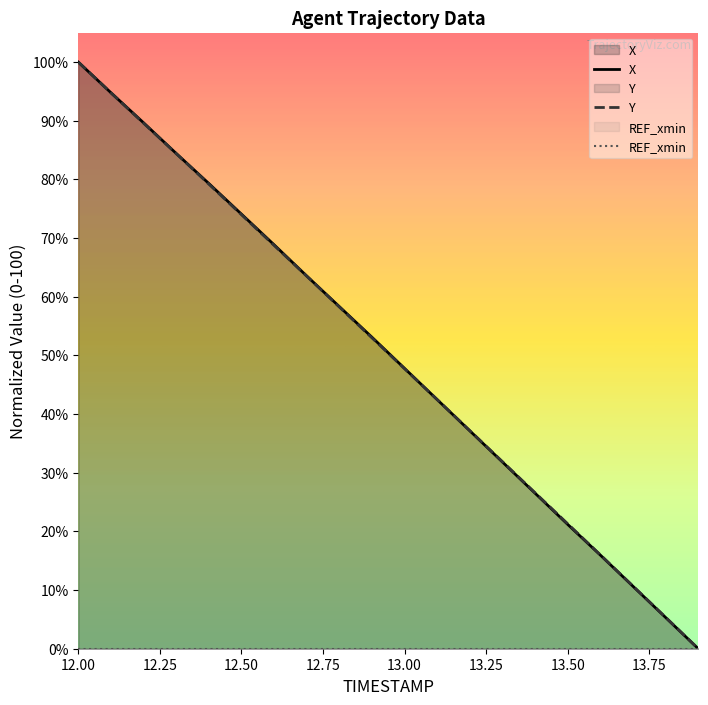

What is the value of the Y point at the 1st from the left?

100.0